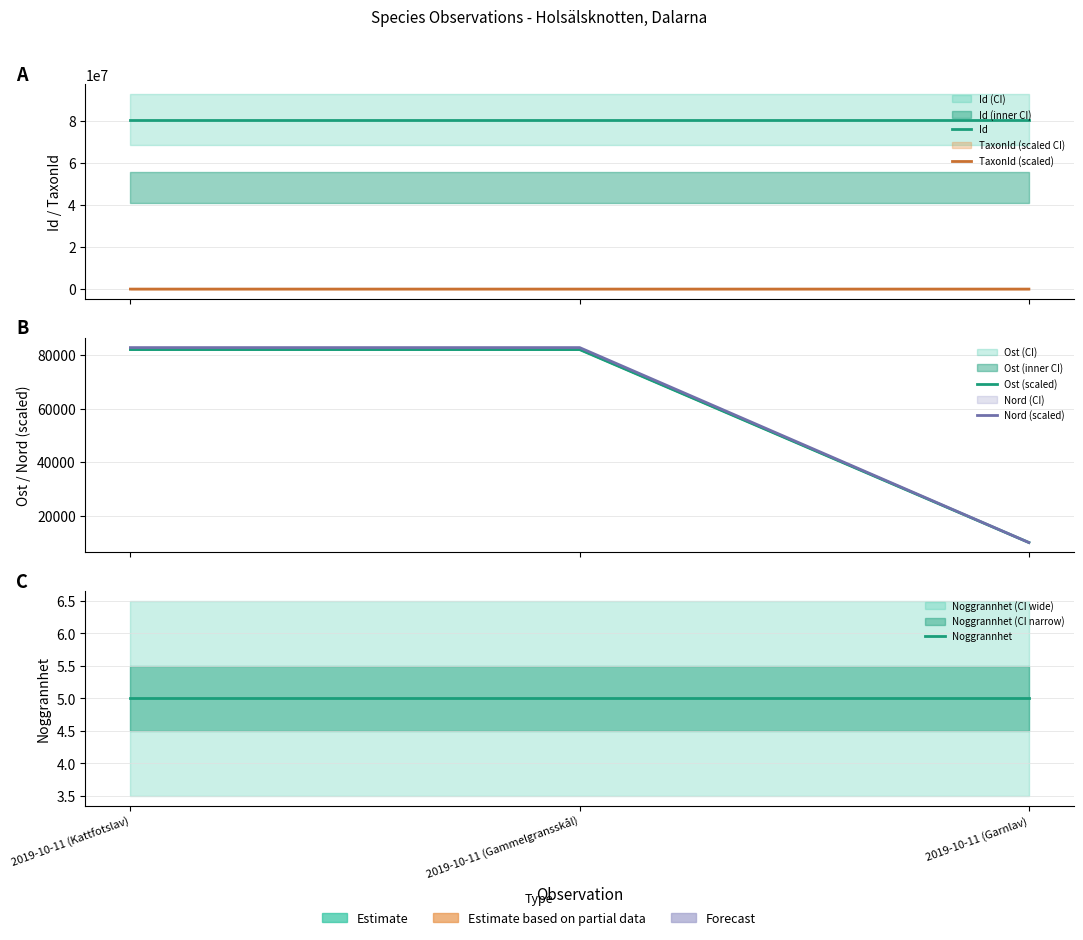

Where is TaxonId (scaled) nearest to the value 38?

2019-10-11 (Gammelgransskål)